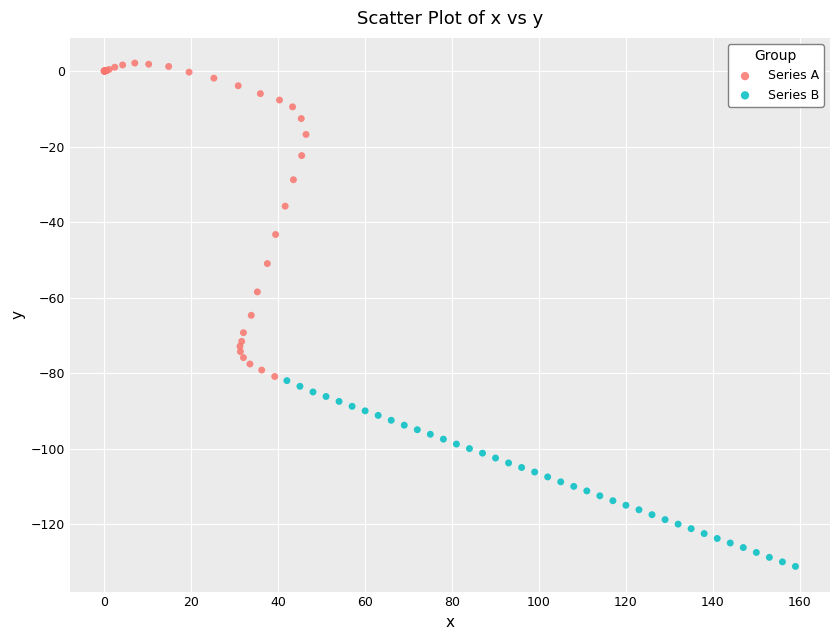

Which series contains the highest Y value?

Series A